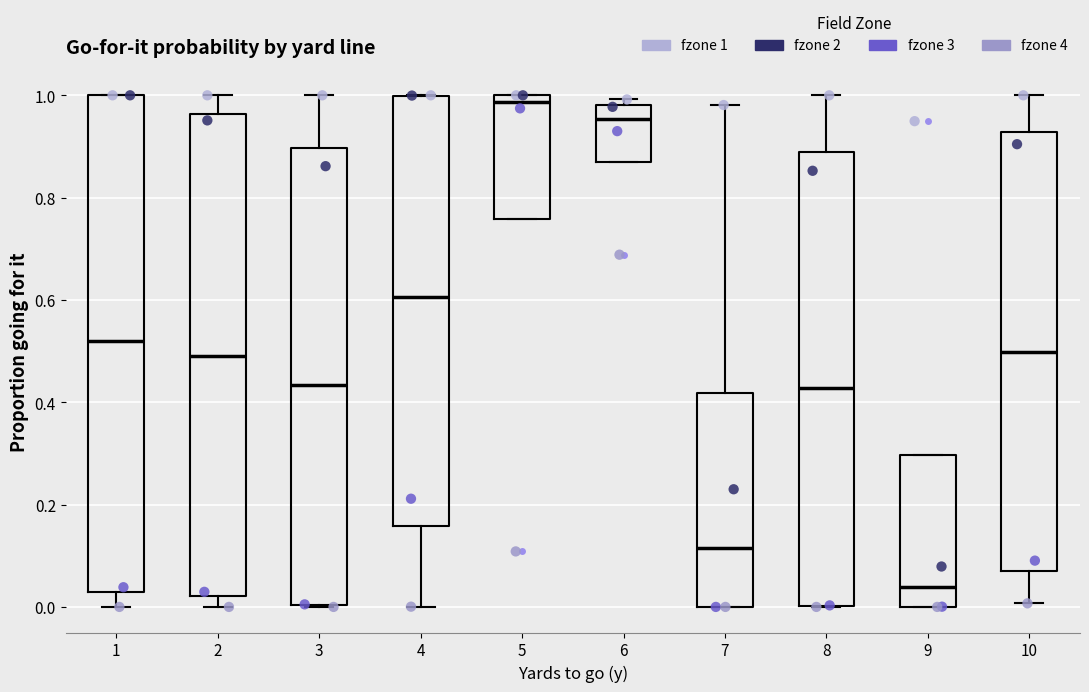

Reading left to right, transcribe this box plot: for each box, give where its median line is, the range the box spans, and where its two whiskers end, as read against the y-axis. The values are not printed on the chart, so give them approximately, as read against the axis.

1: median 0.52, box 0.02 to 1.00, whiskers 0.00 to 1.00
2: median 0.50, box 0.02 to 0.96, whiskers 0.00 to 1.00
3: median 0.44, box 0.00 to 0.90, whiskers 0.00 to 1.00
4: median 0.60, box 0.16 to 1.00, whiskers 0.00 to 1.00
5: median 0.98, box 0.76 to 1.00, whiskers 0.76 to 1.00
6: median 0.96, box 0.86 to 0.98, whiskers 0.86 to 1.00
7: median 0.12, box 0.00 to 0.42, whiskers 0.00 to 0.98
8: median 0.42, box 0.00 to 0.88, whiskers 0.00 to 1.00
9: median 0.04, box 0.00 to 0.30, whiskers 0.00 to 0.30
10: median 0.50, box 0.06 to 0.92, whiskers 0.00 to 1.00